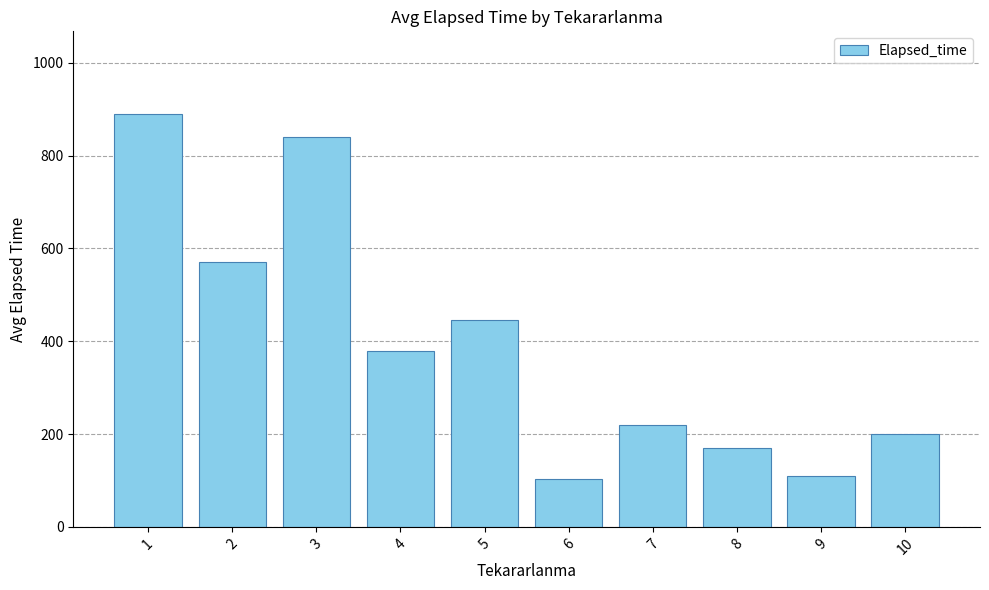

How many data points are less than 378?

5